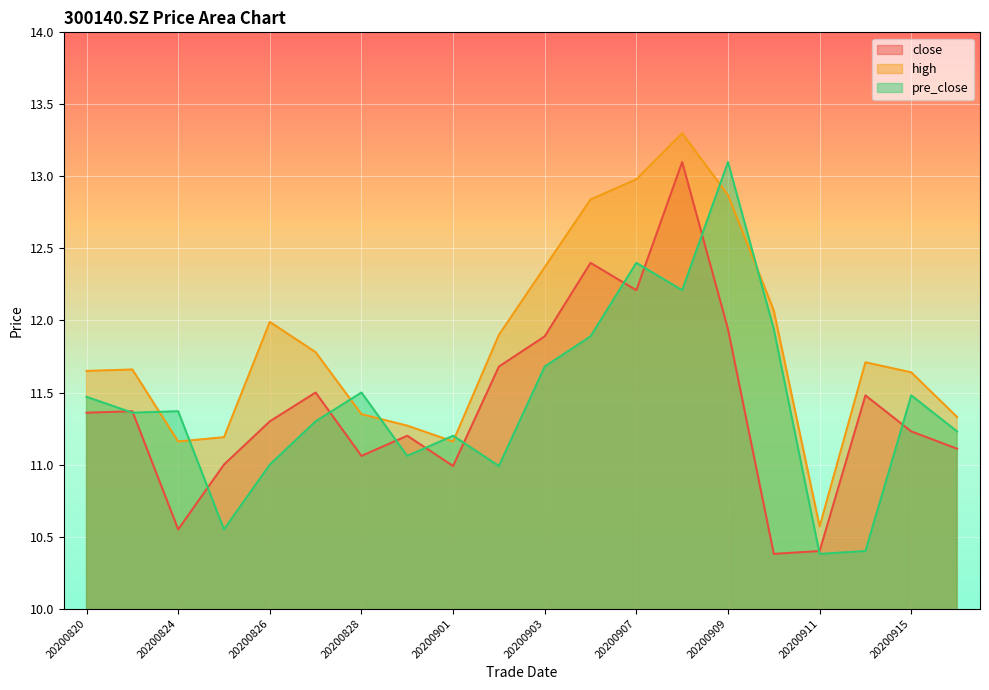

What are all the series names shown in the legend?

close, high, pre_close